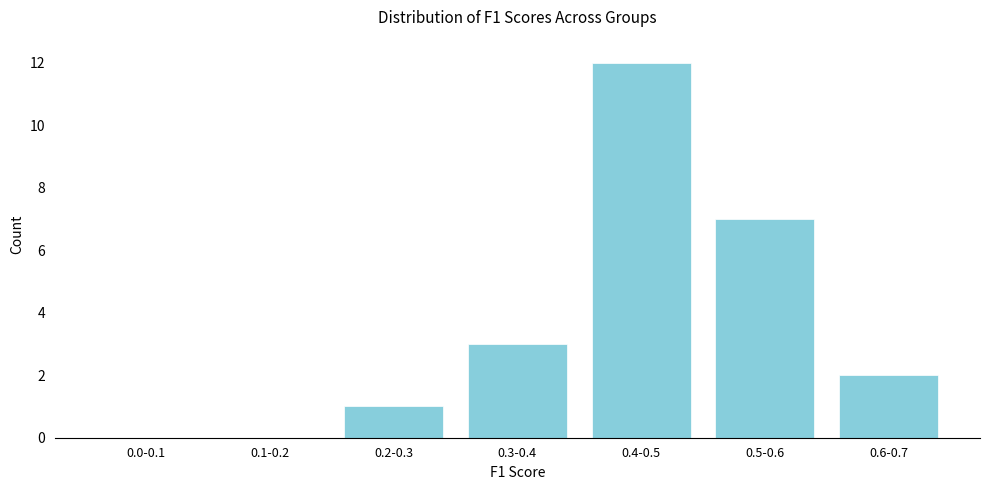

Reading right to left, extract all data points from this chart.

0.6-0.7=2	0.5-0.6=7	0.4-0.5=12	0.3-0.4=3	0.2-0.3=1	0.1-0.2=0	0.0-0.1=0